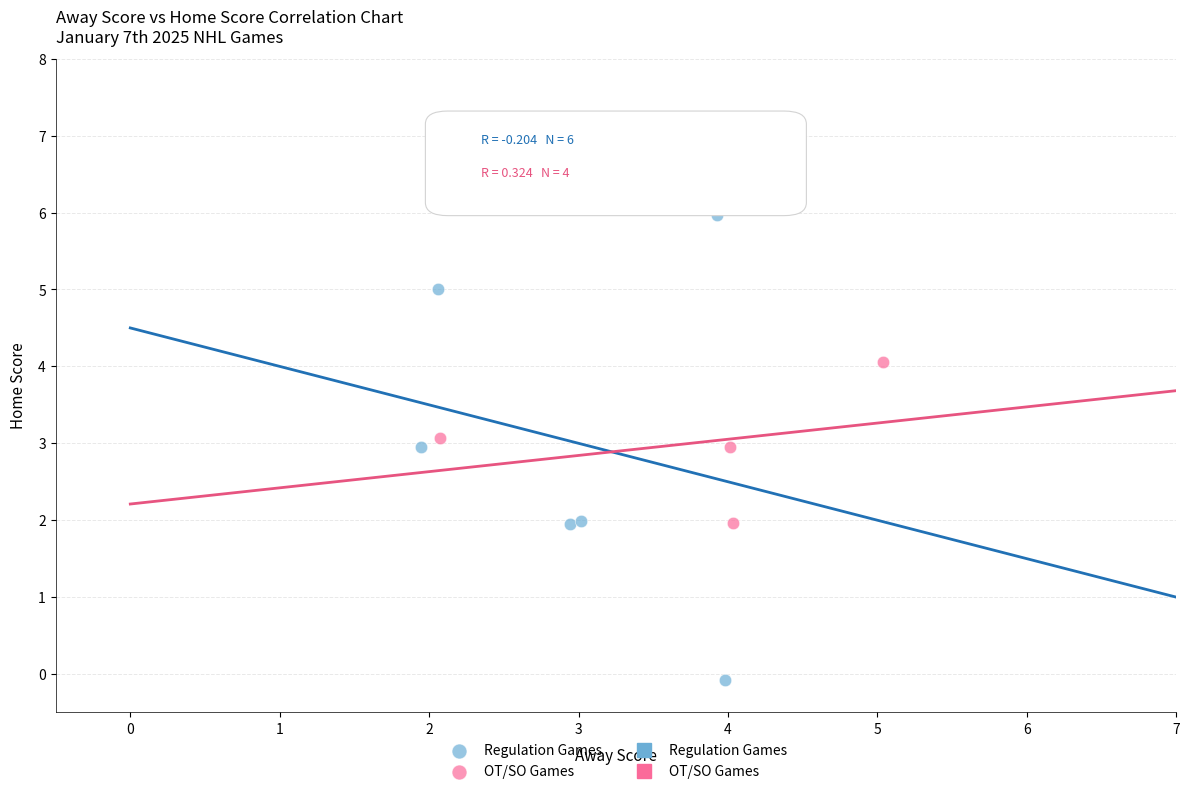

Which series reaches the maximum Y coordinate?

Regulation Games